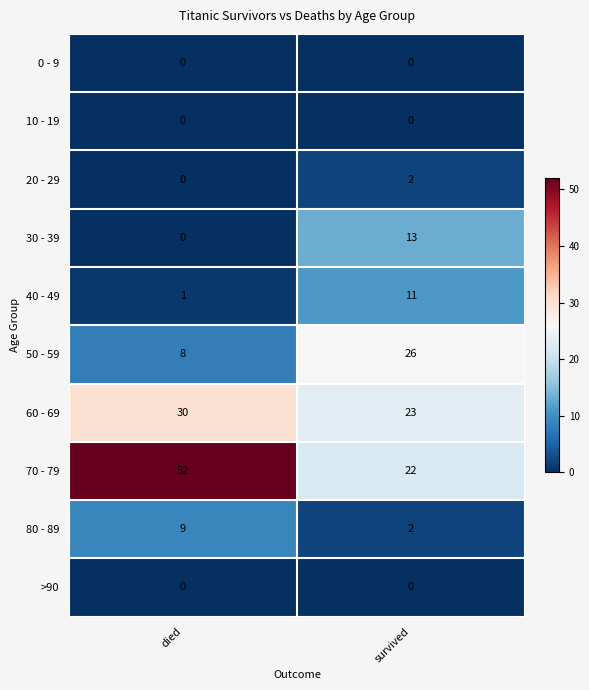

List the labels in order of 60 - 69 value, smallest first.

survived, died